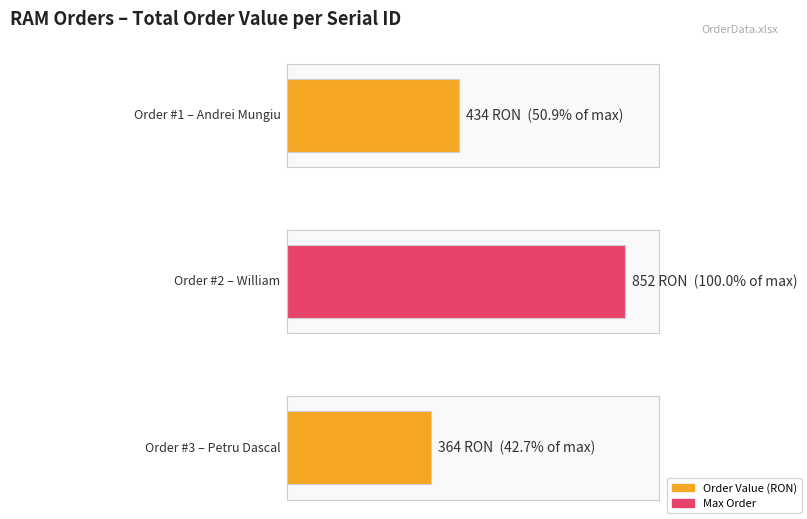

Reading right to left, extract all data points from this chart.

3=364	2=852	1=434